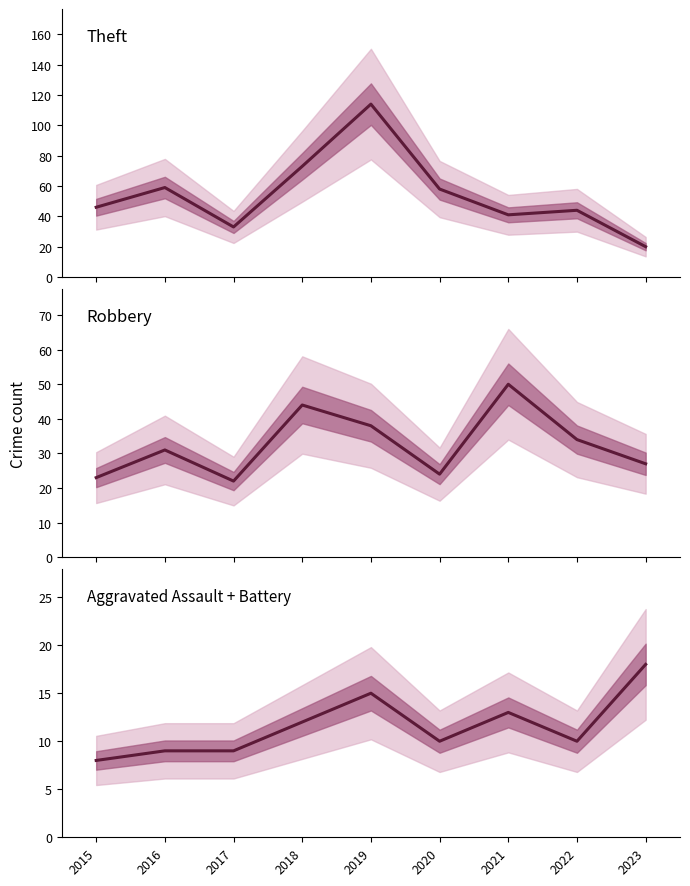

Count the number of data series in this chart.

3